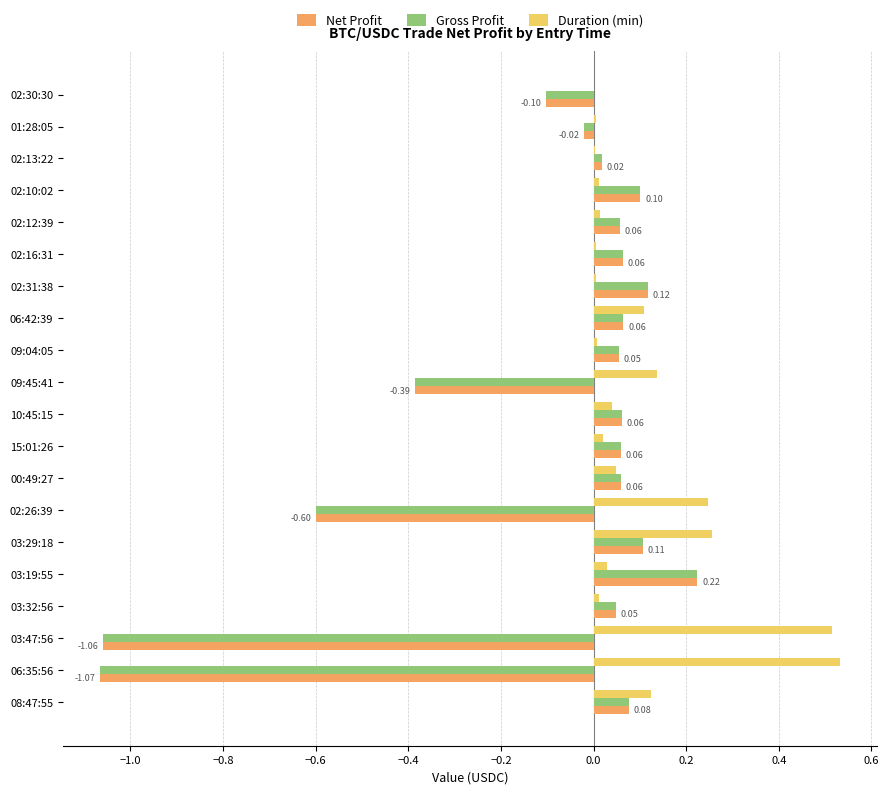

Which series has the largest total across all categories?

Duration (min)